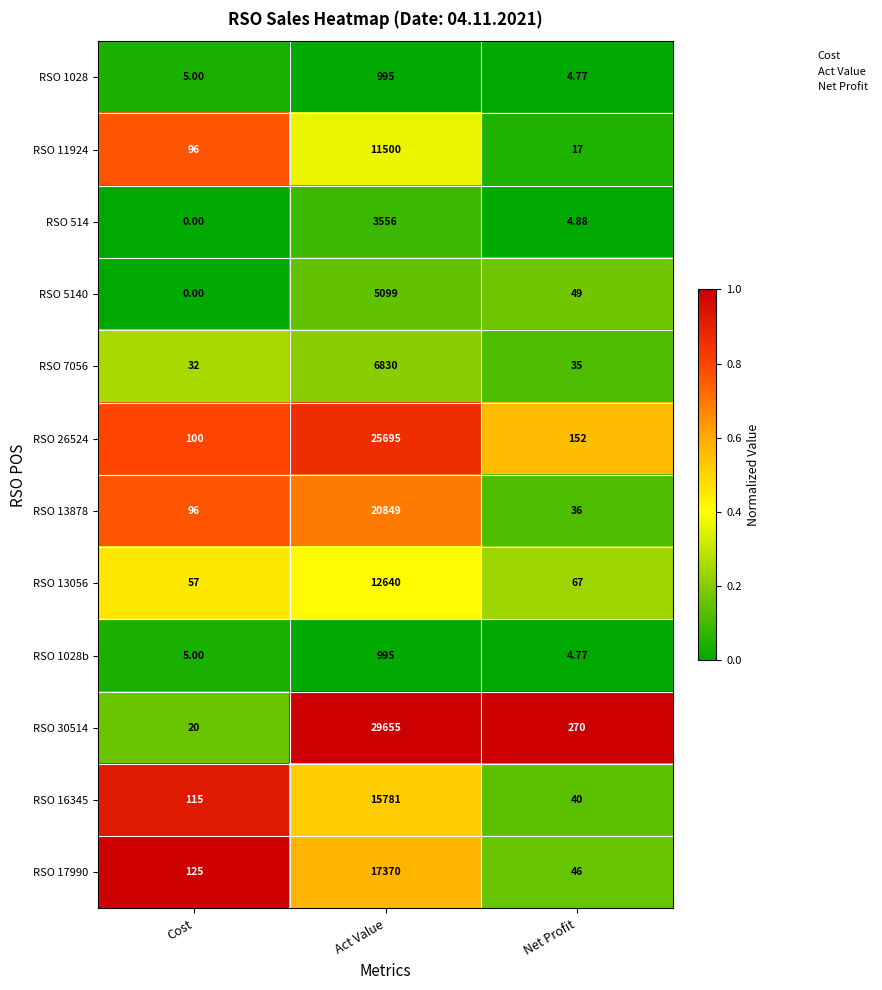

Count the number of categories in the chart.

3